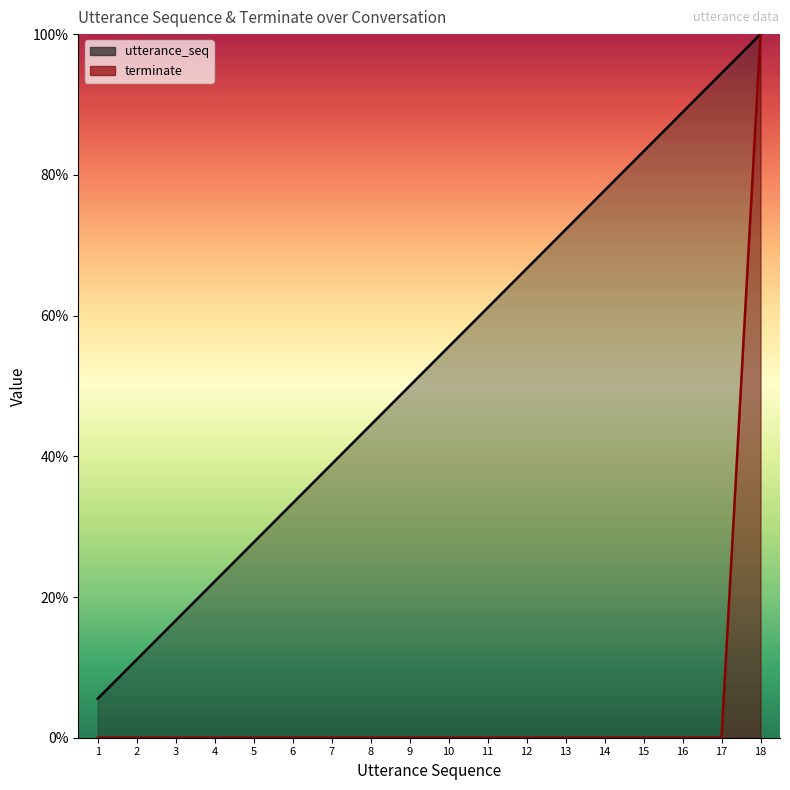

What is the difference between the maximum and minimum values in the terminate series?

100.0